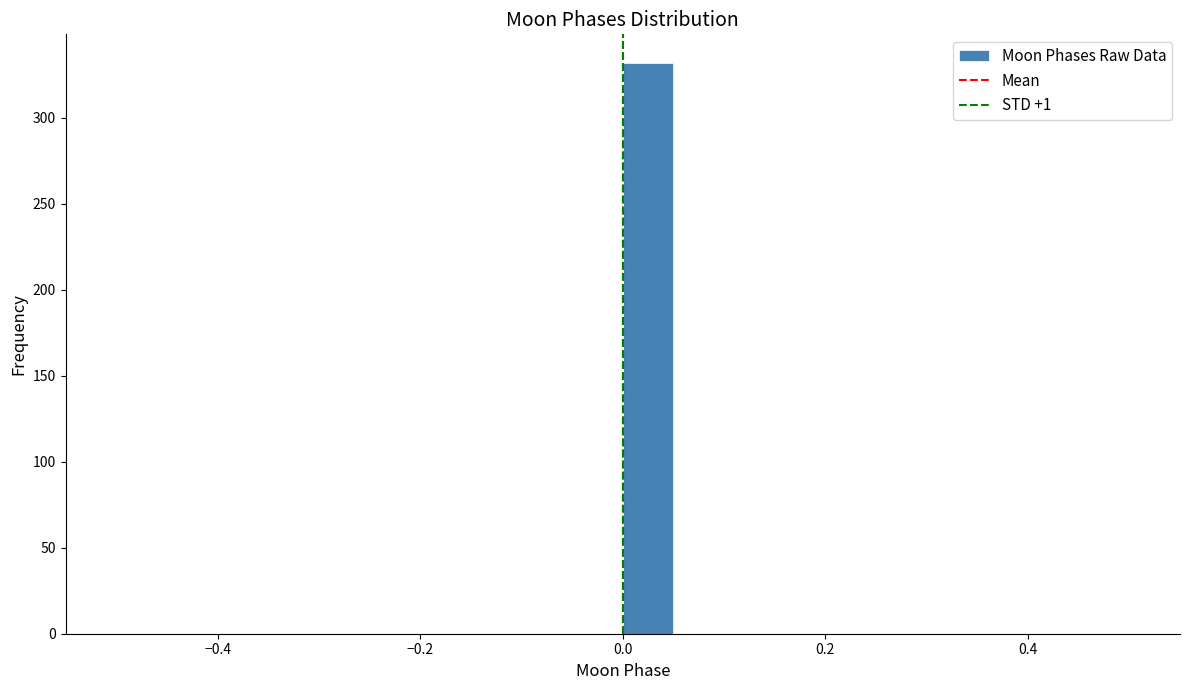

Read against the x-axis, roughly where is the centre of the tallest bar?

0.02